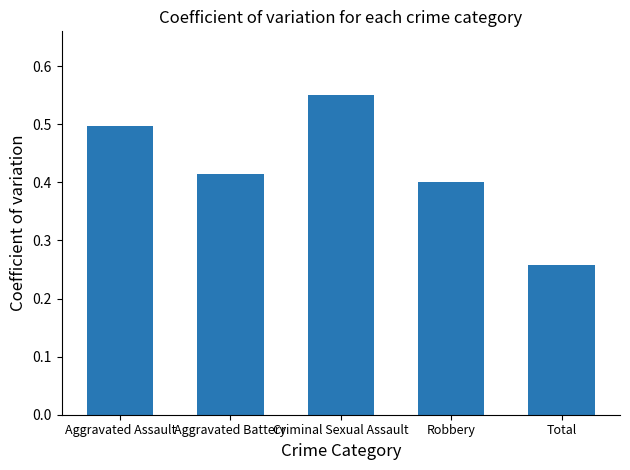

Which has a higher value, Criminal Sexual Assault or Robbery?

Criminal Sexual Assault